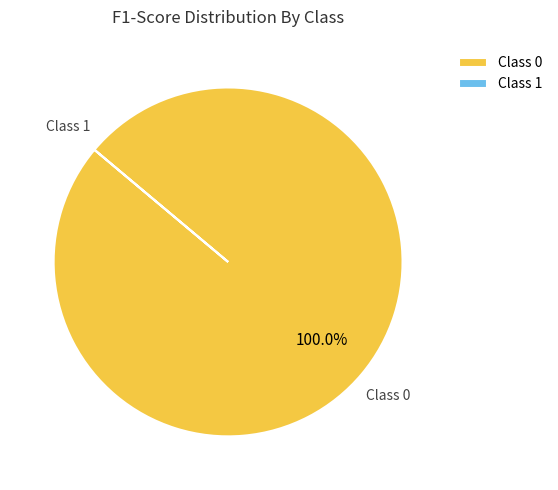

Which slice is the largest?

Class 0